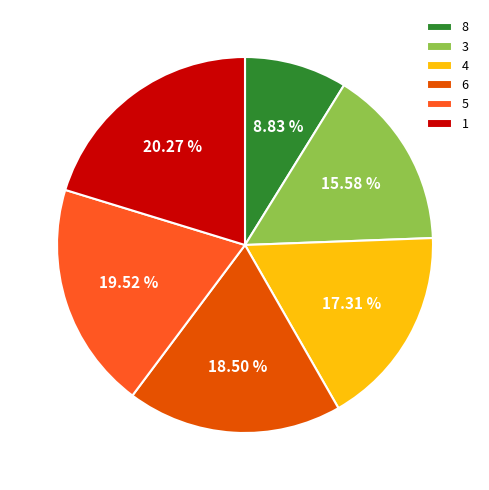

To the nearest percent, what is the average slice percentage?

17%